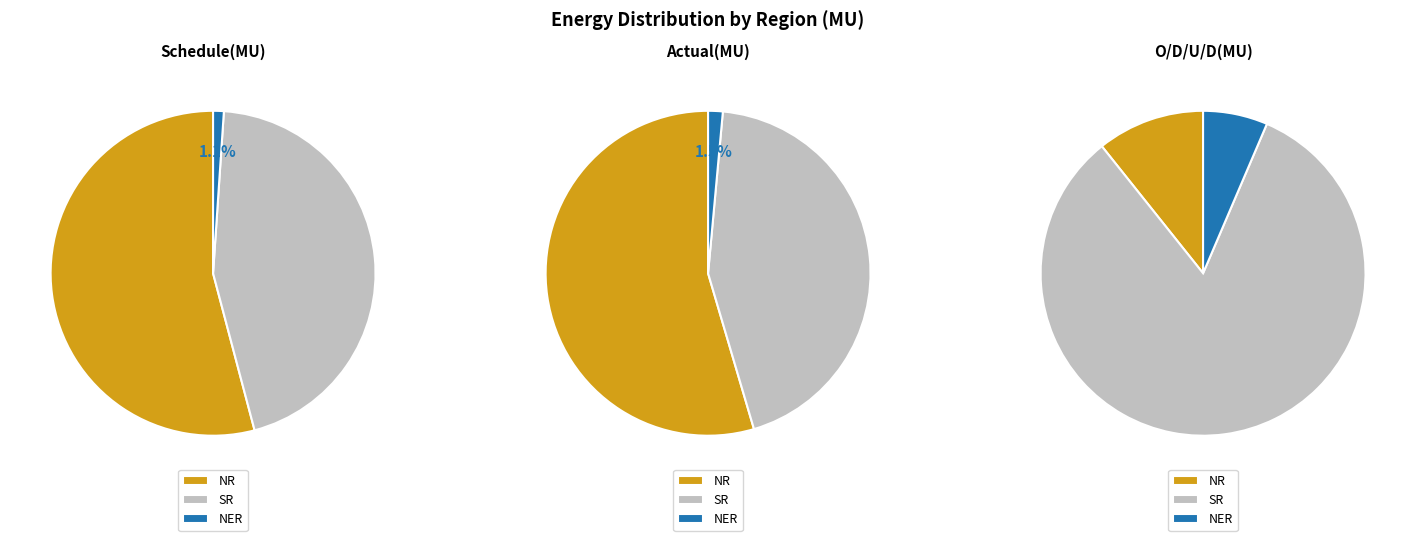

Which category has the biggest portion of the pie?

NR